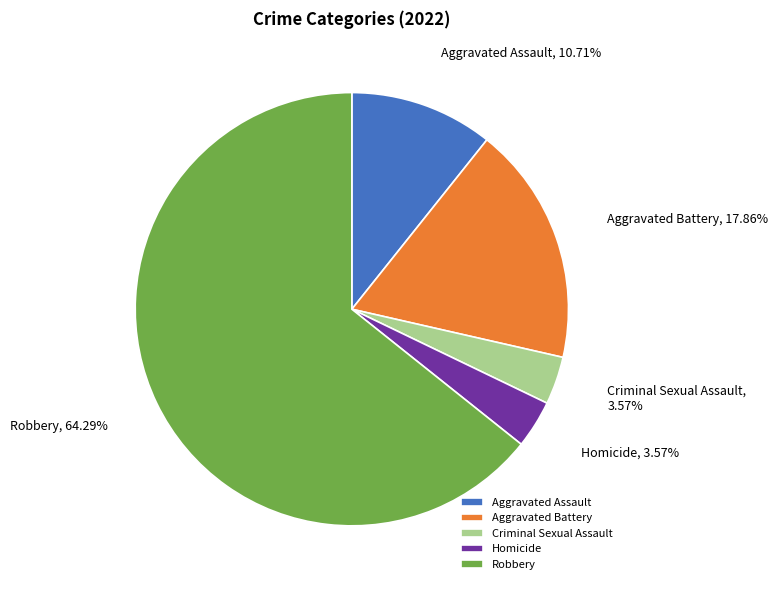

What is the ratio of the value at Criminal Sexual Assault to the value at Aggravated Assault?

0.3